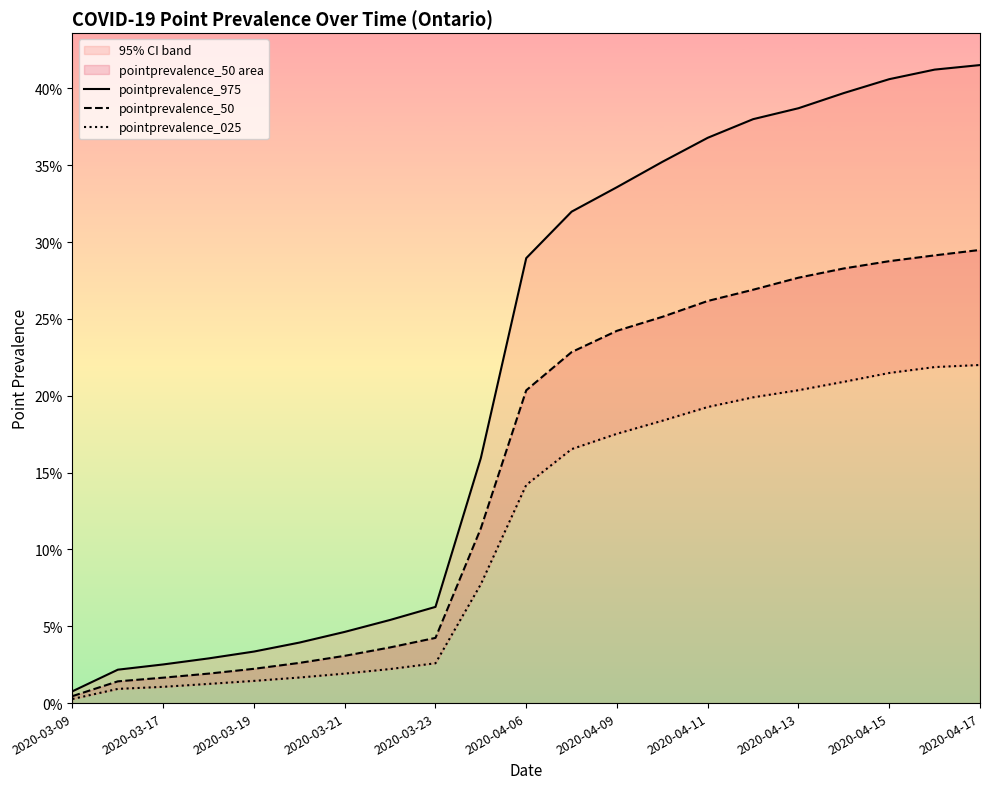

What value does the pointprevalence_50 series have at 2020-04-09?

0.2